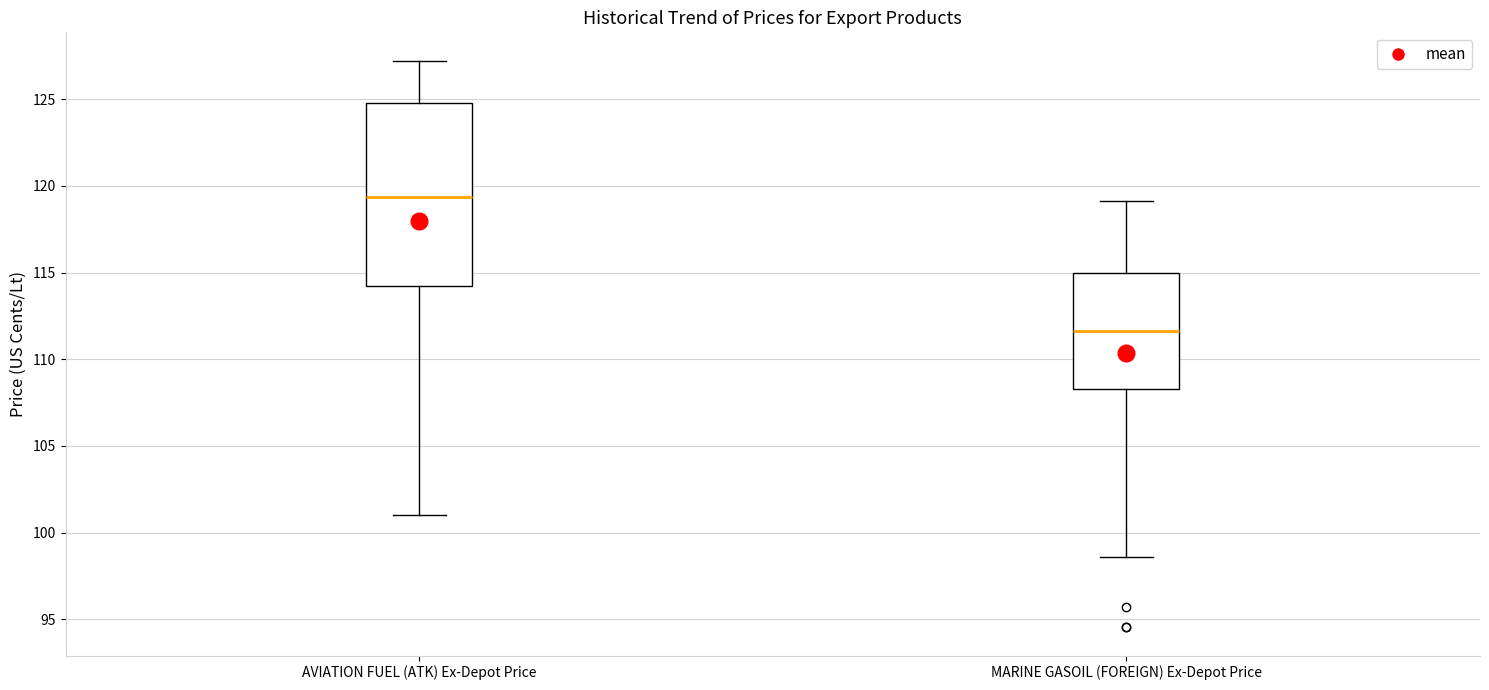

Which box's median line is the lowest?

MARINE GASOIL (FOREIGN) Ex-Depot Price